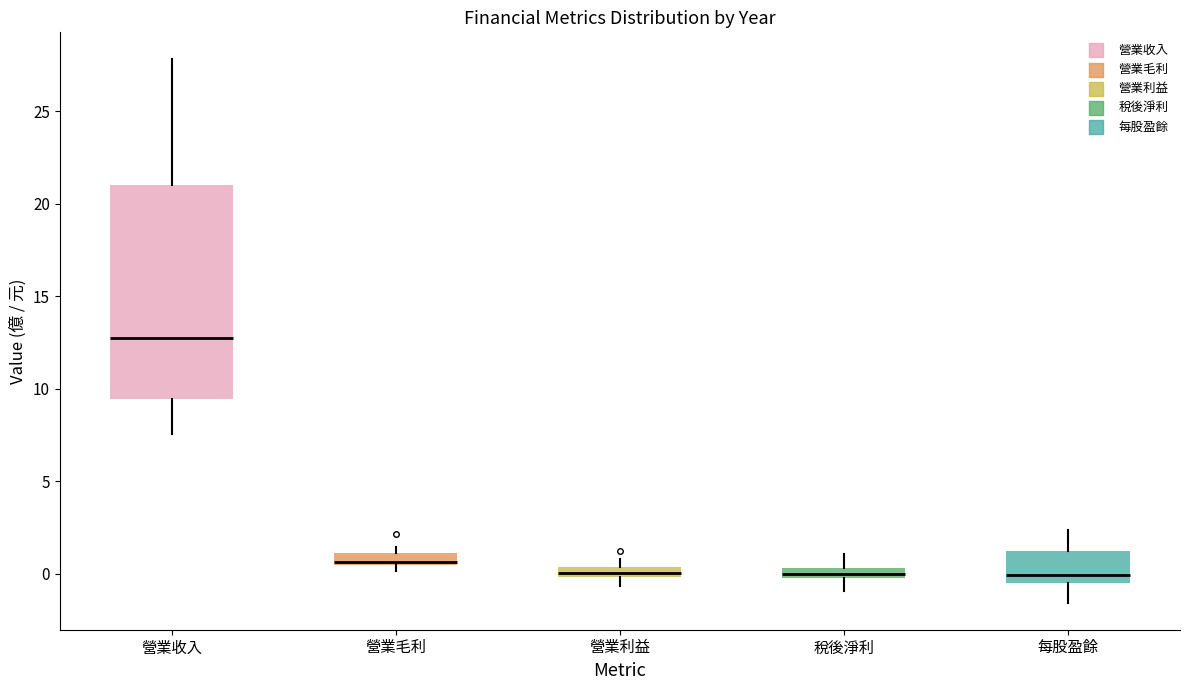

Which box's median line is the highest?

營業收入